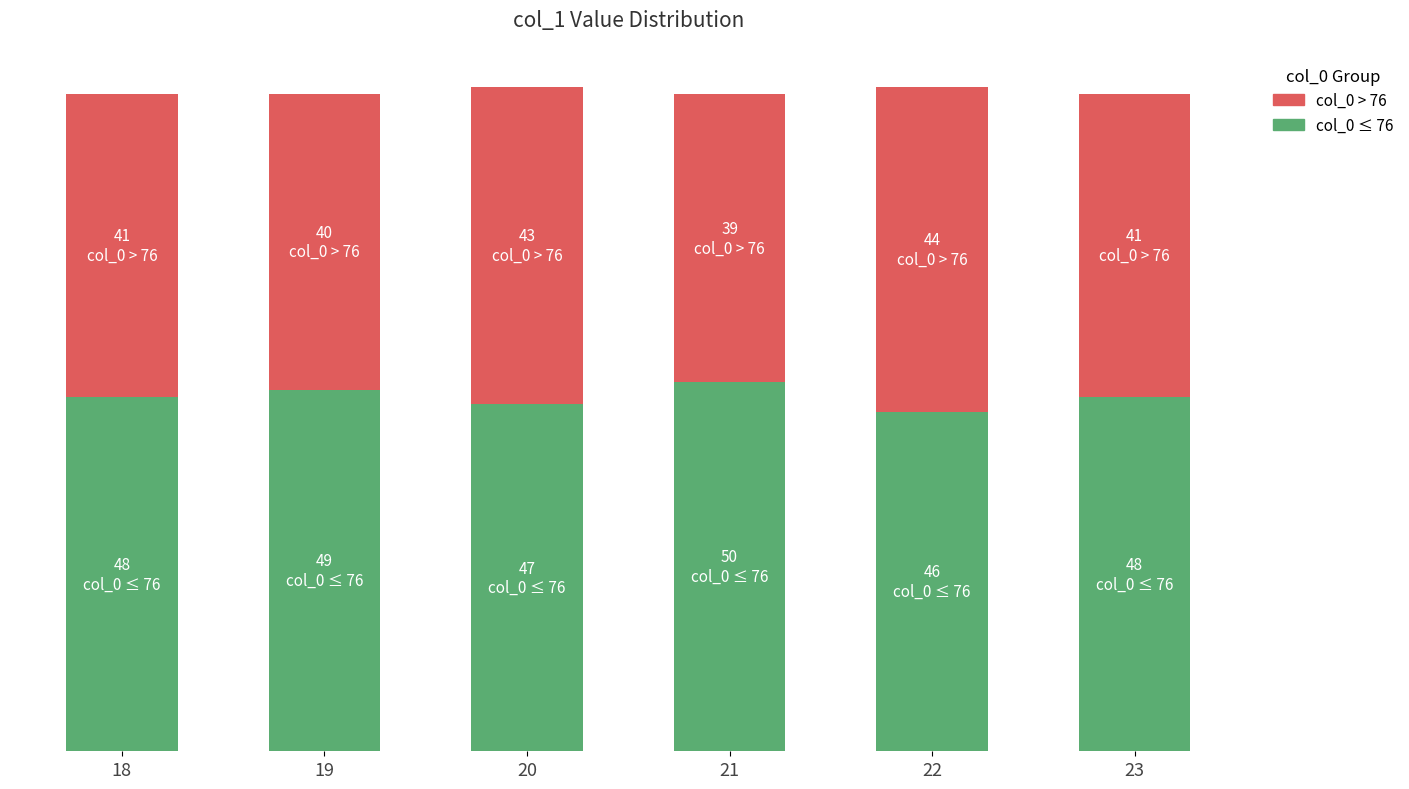

What is the value of the col_0 > 76 bar at the 3rd from the left?

43